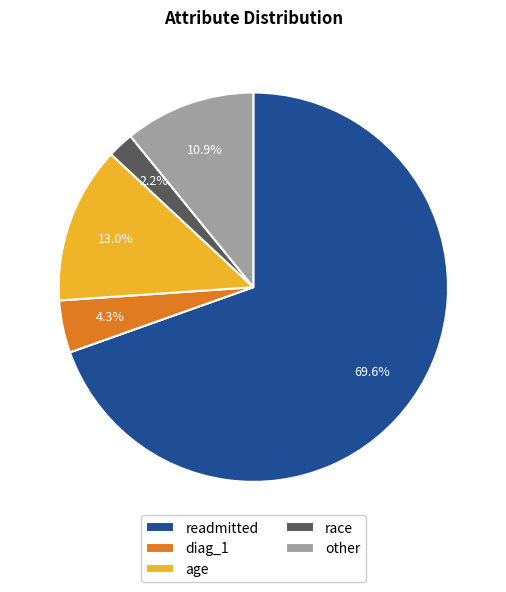

The diag_1 slice represents 4% of the pie. True or false?

True